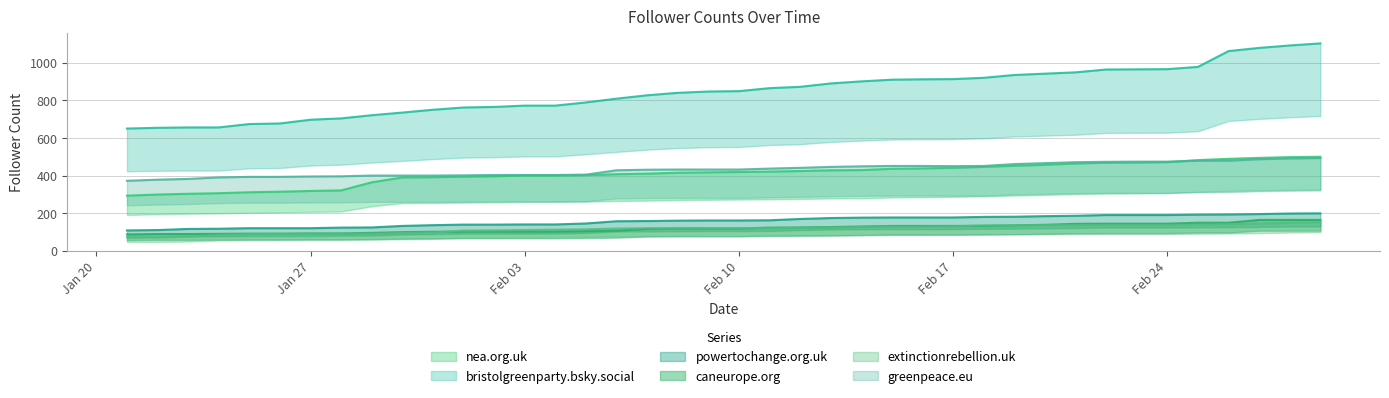

What is the difference between the powertochange.org.uk values at 2025-02-13 and 2025-01-31?

38